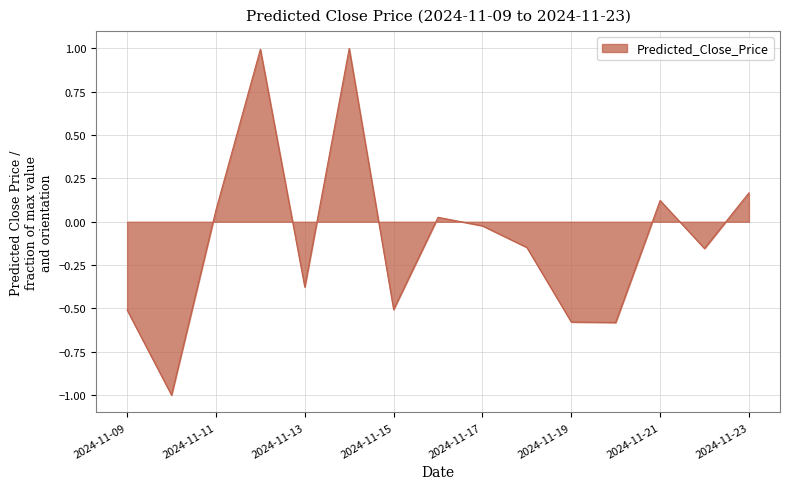

What is the smallest value displayed?

-1.0